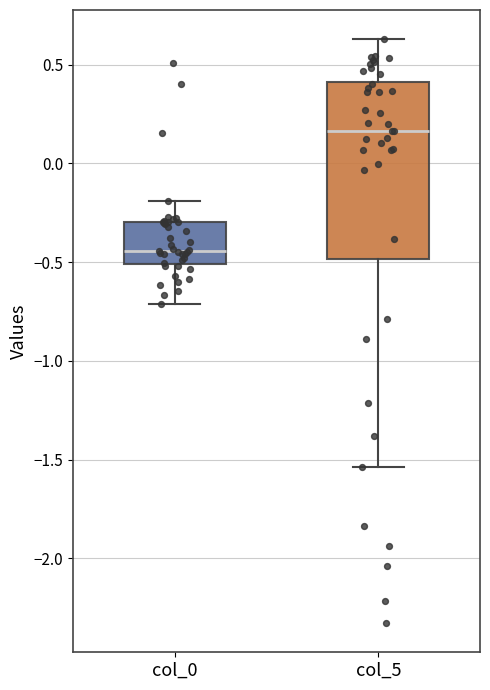

Where does the lower whisker of the box for col_0 end on the y-axis? The values are not printed on the chart, so give them approximately, as read against the axis.

-0.70